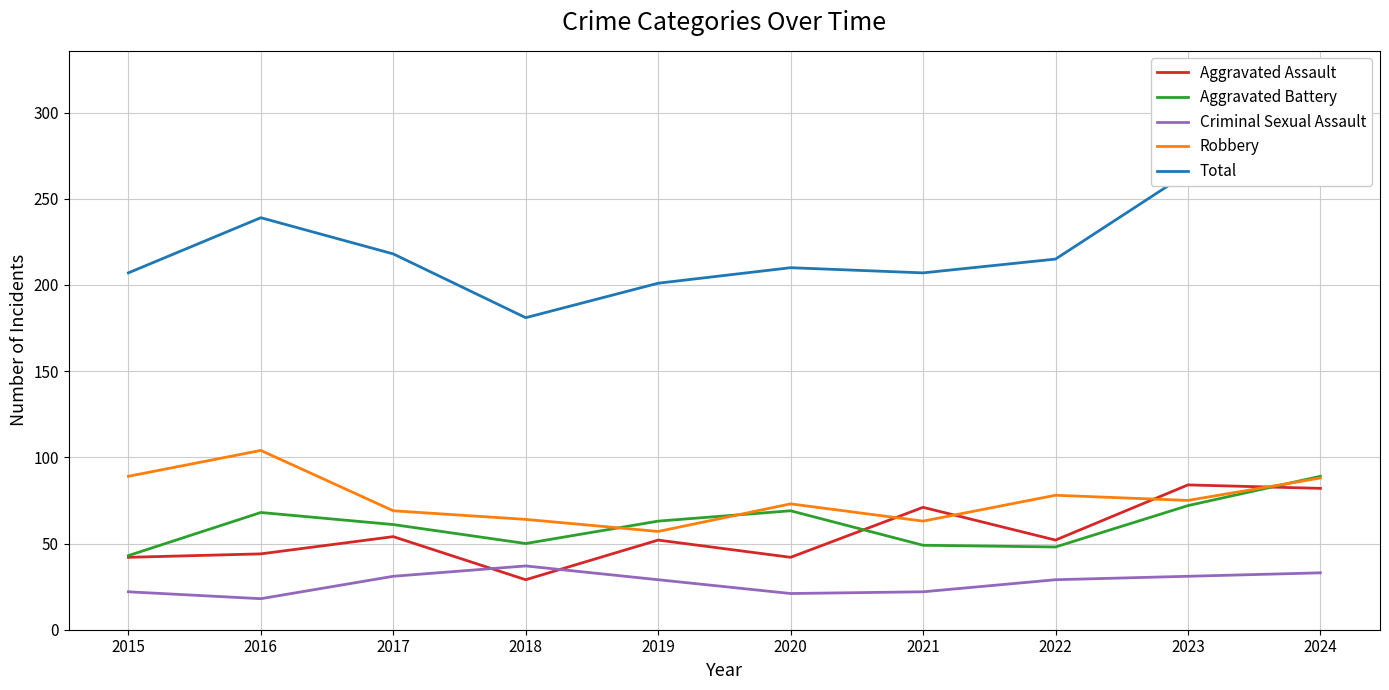

How many series are shown in this chart?

5